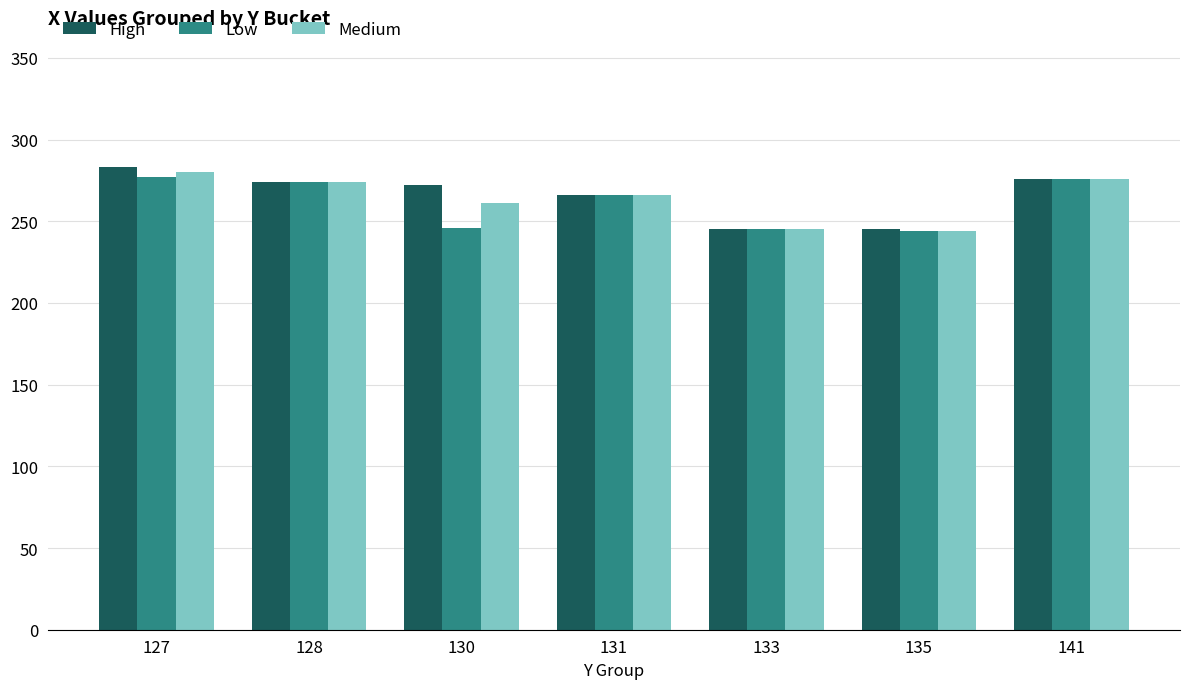

Where does the Medium series first go above 266?

127